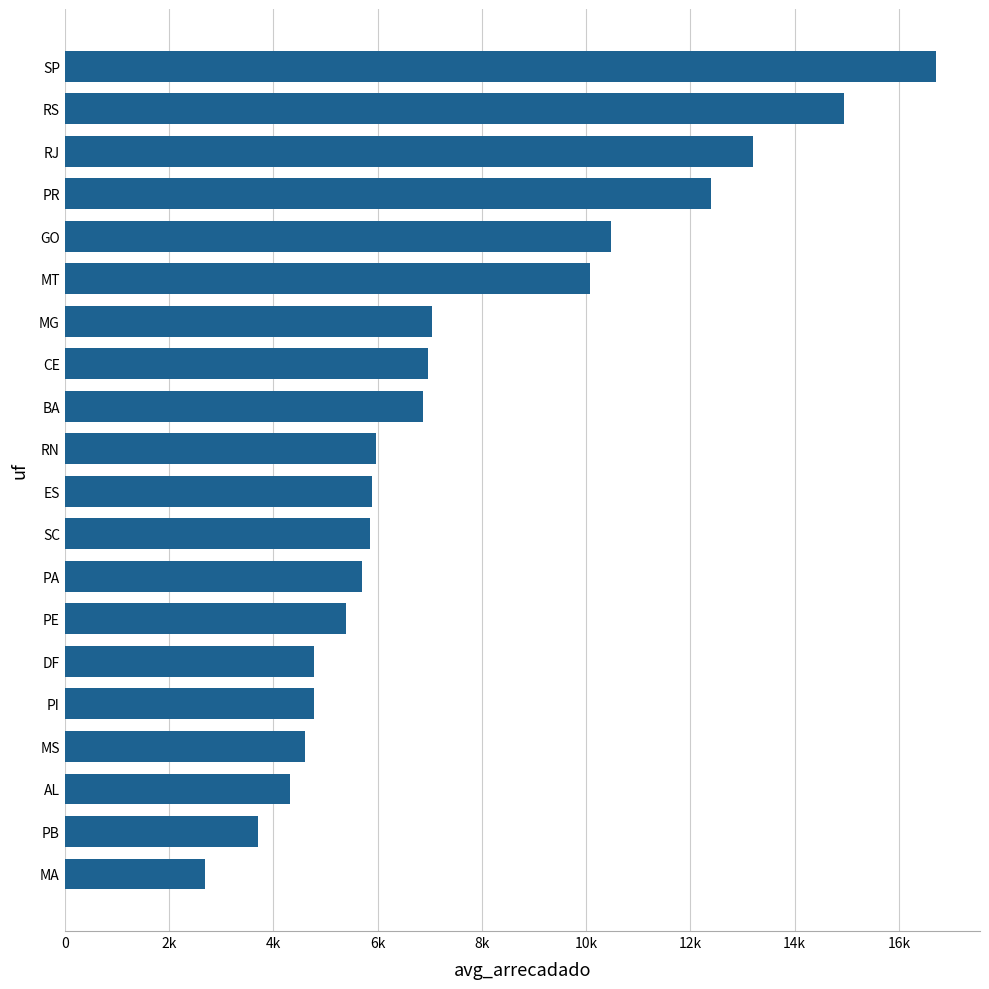

What is the maximum value shown in the chart?

16717.0